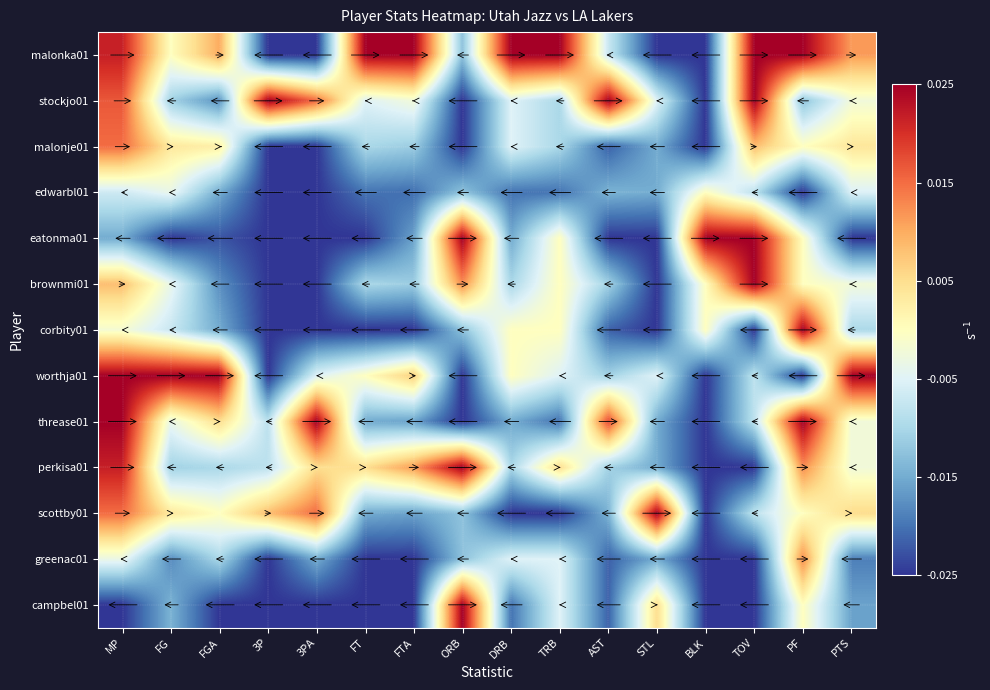

What is the spread (max minus min) of values at AST?

0.1